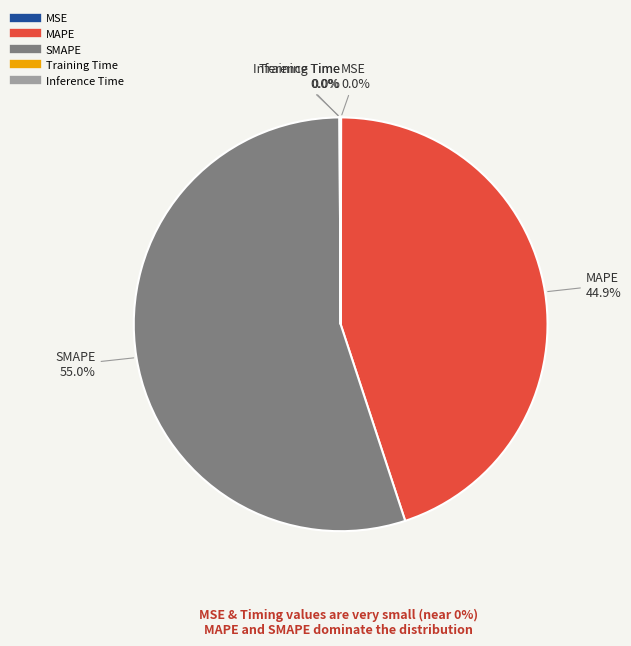

How much of the chart is everything except MAPE?

55.1%